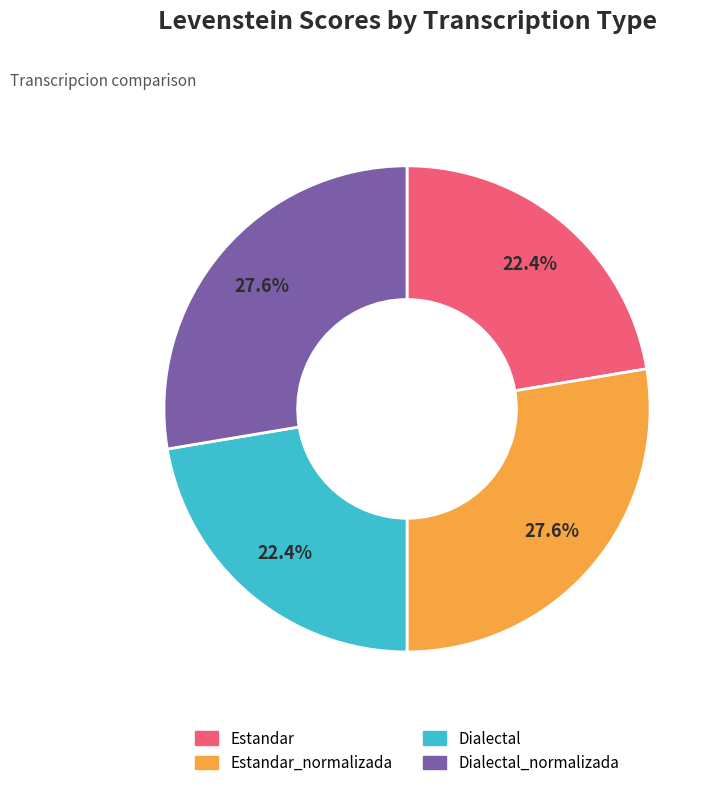

Count the number of slices in the pie.

4